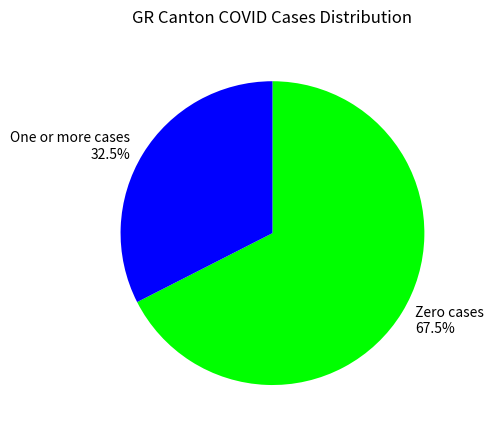

Count the number of slices in the pie.

2